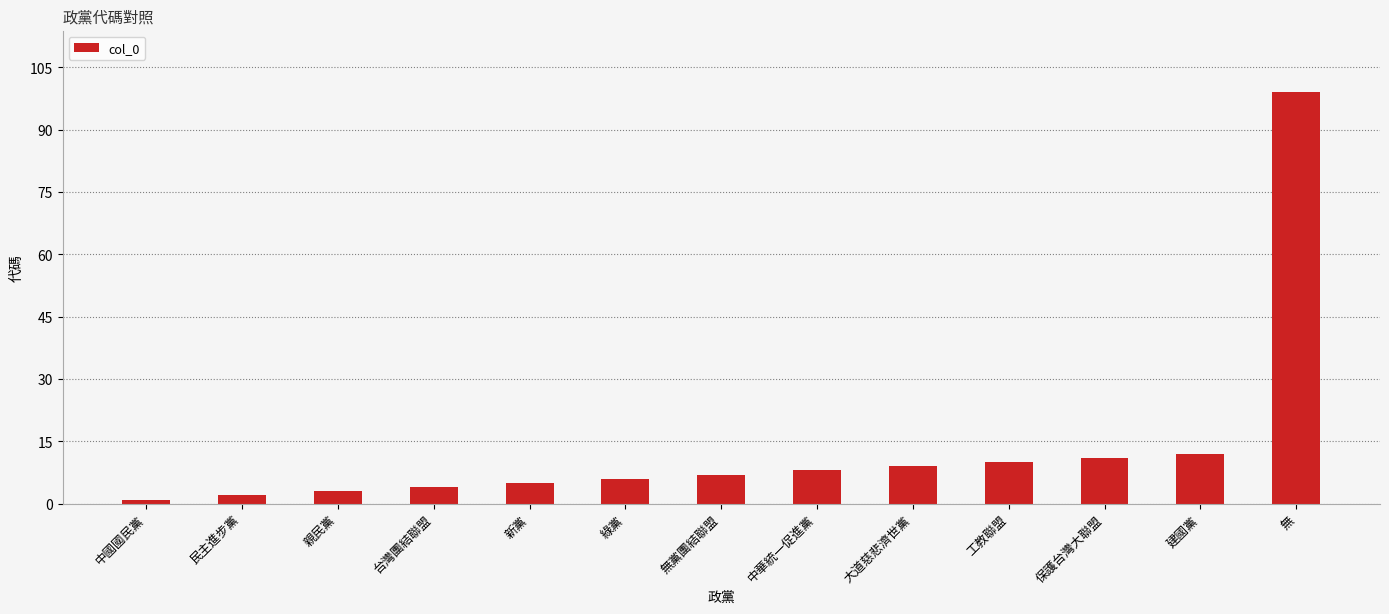

Reading left to right, what are all the values shown in this chart?

1	2	3	4	5	6	7	8	9	10	11	12	99